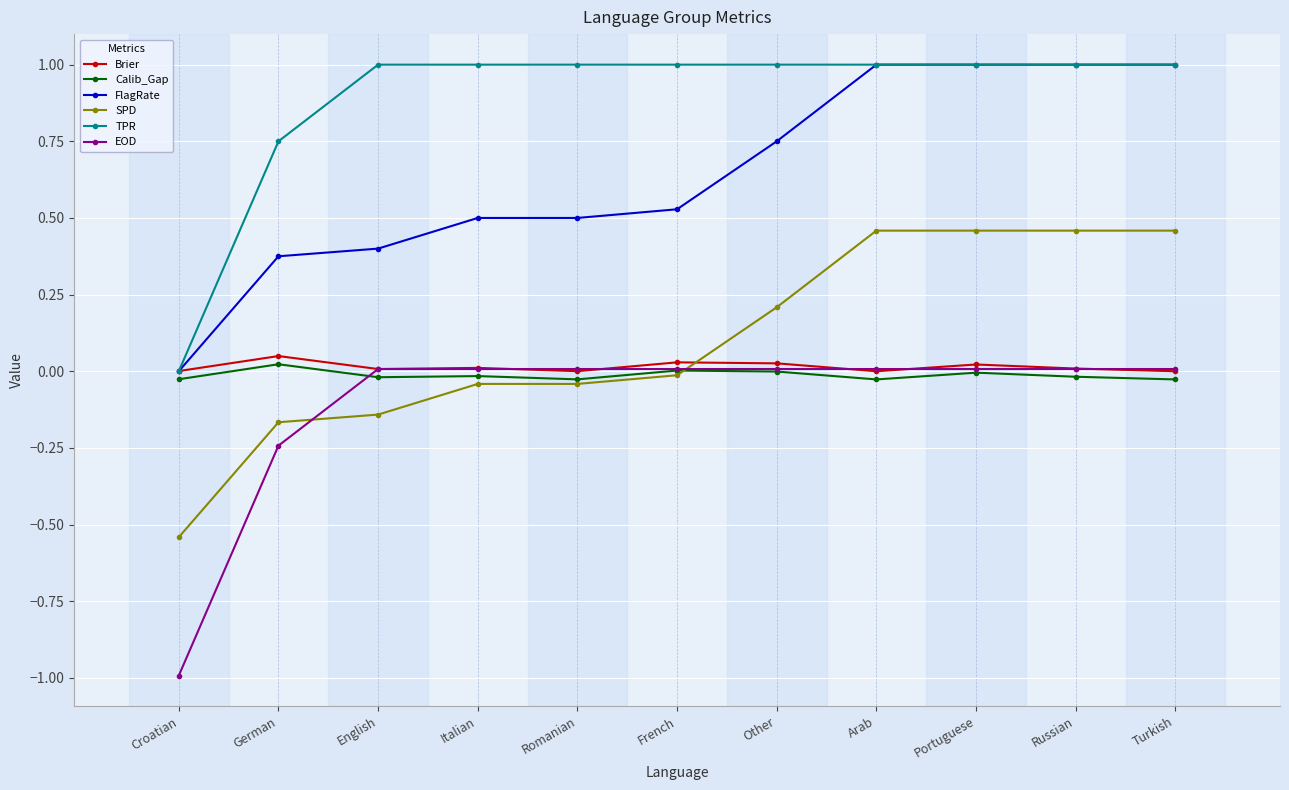

What is the spread (max minus min) of values at Portuguese?

1.0